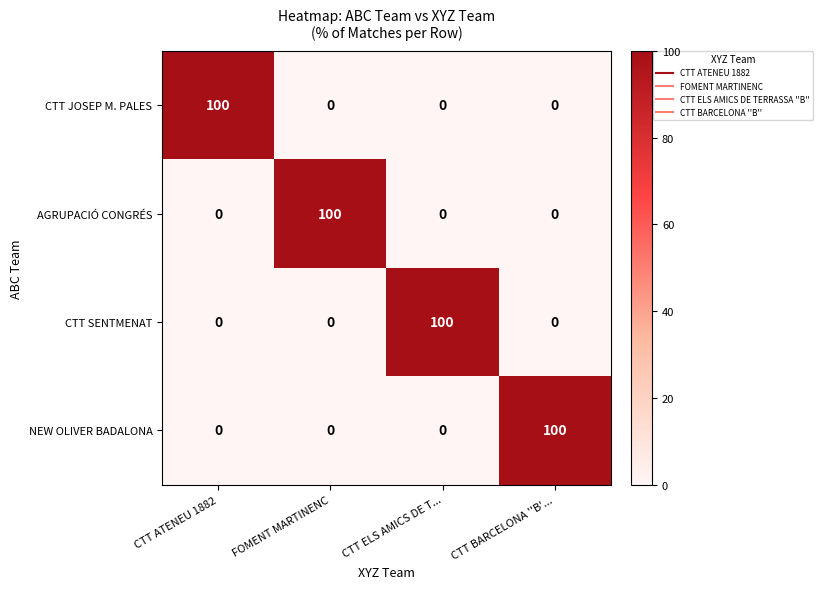

What is the average value of the AGRUPACIÓ CONGRÉS series?

25